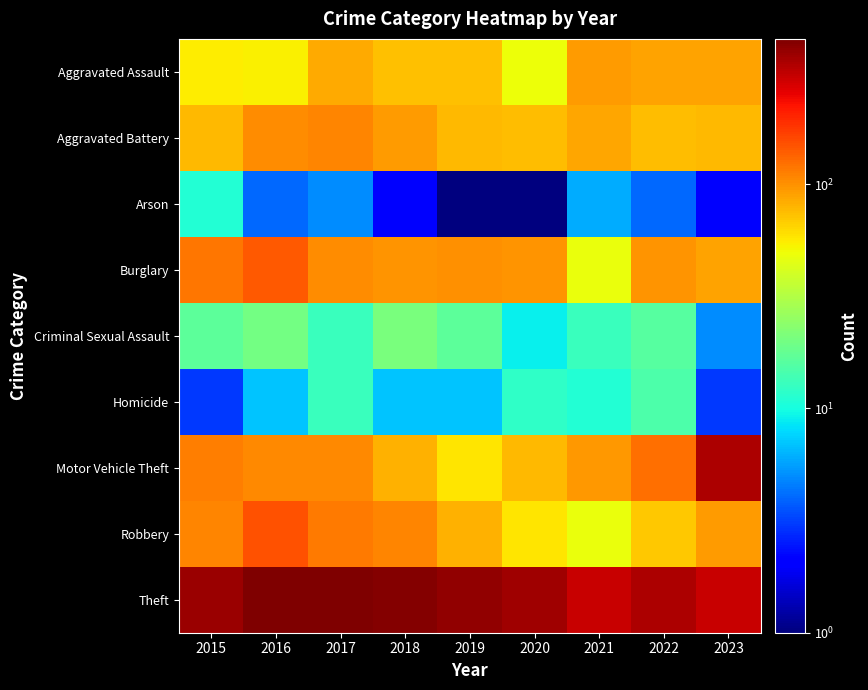

Which label corresponds to the smallest value in the chart?

2019